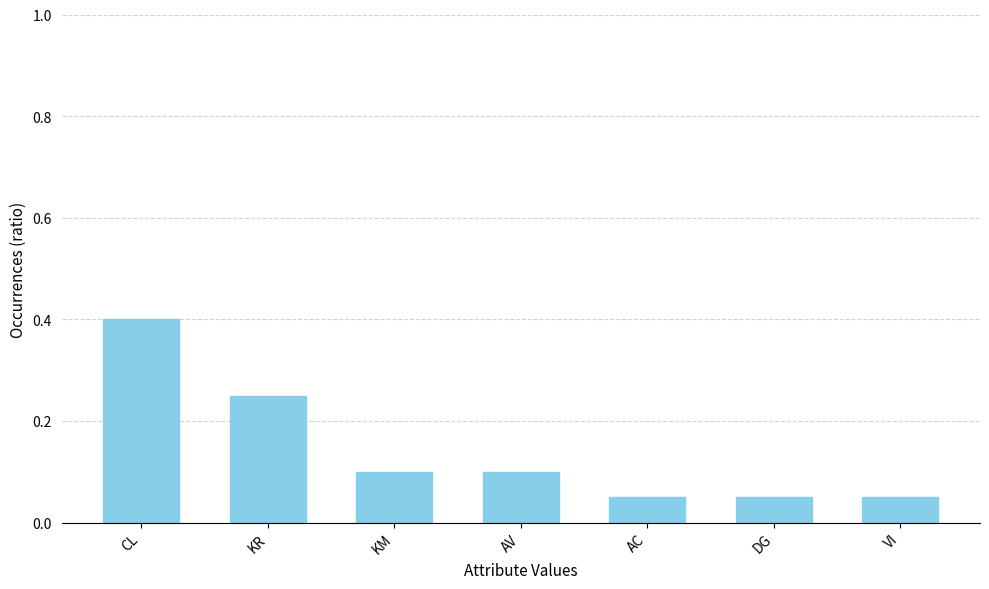

At which category does the chart reach its peak across all series?

CL